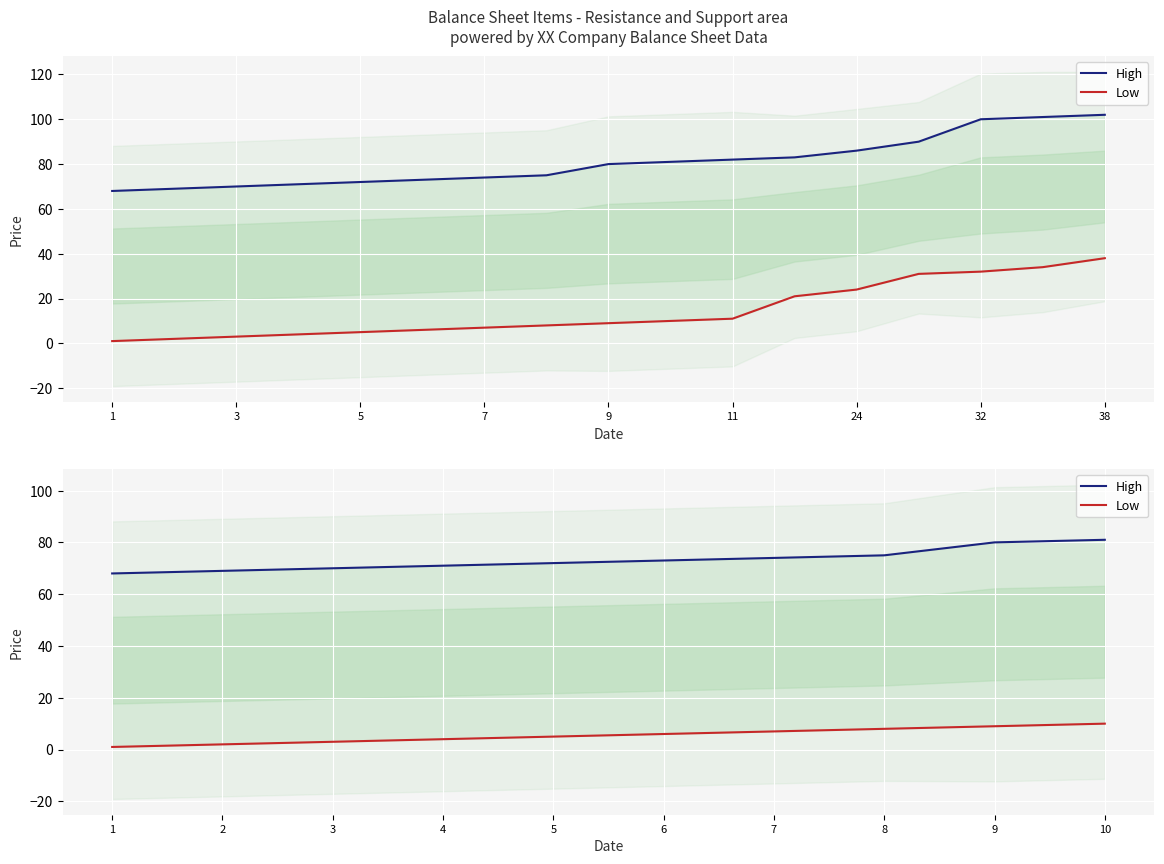

Which series changed the most between 5 and 10?

High